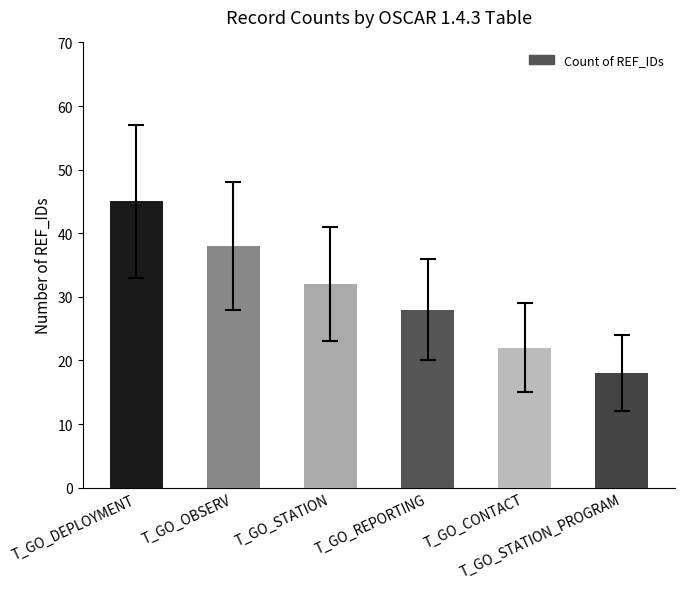

Between T_GO_STATION_PROGRAM and T_GO_REPORTING, which is larger?

T_GO_REPORTING